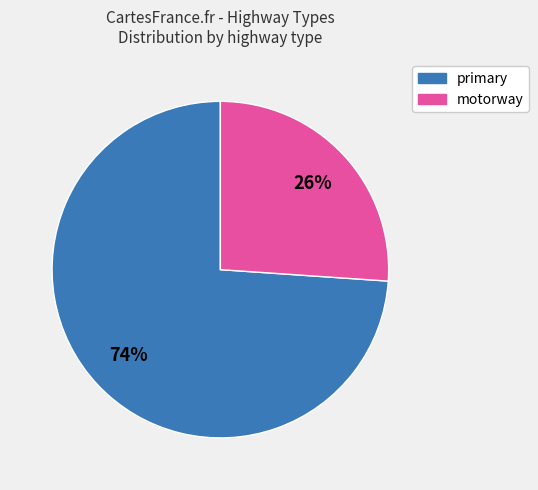

What percentage is the motorway slice, to the nearest percent?

26%